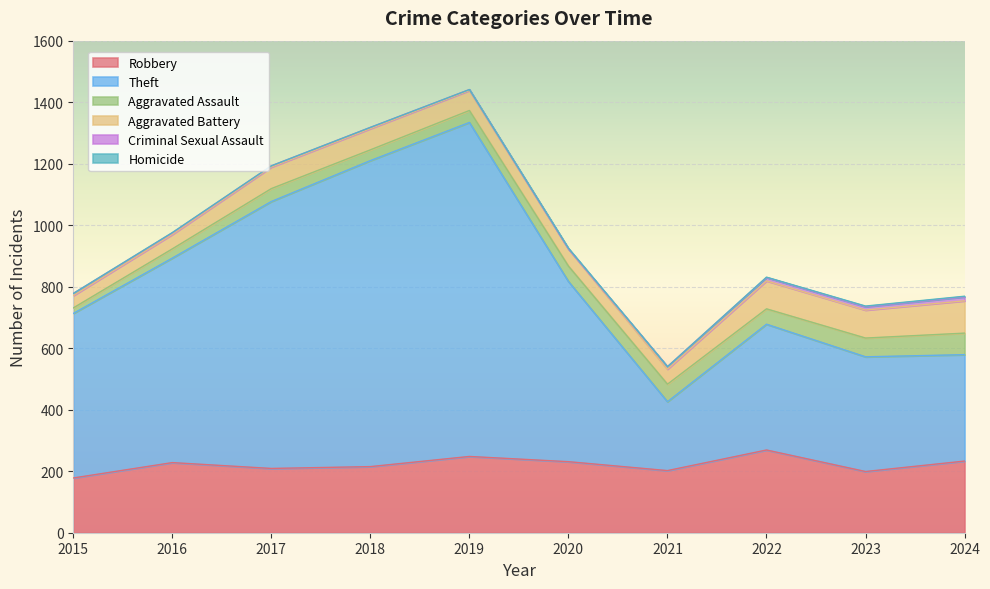

Reading right to left, list all the values displayed in this chart.

Robbery: 233	199	269	202	231	248	215	209	228	178
Theft: 346	373	409	224	586	1086	995	868	665	535
Aggravated Assault: 70	61	50	57	50	39	35	42	30	18
Aggravated Battery: 105	91	91	49	56	65	69	70	47	40
Criminal Sexual Assault: 13	11	11	8	0	3	4	4	5	7
Homicide: 2	2	1	0	2	0	0	0	1	0